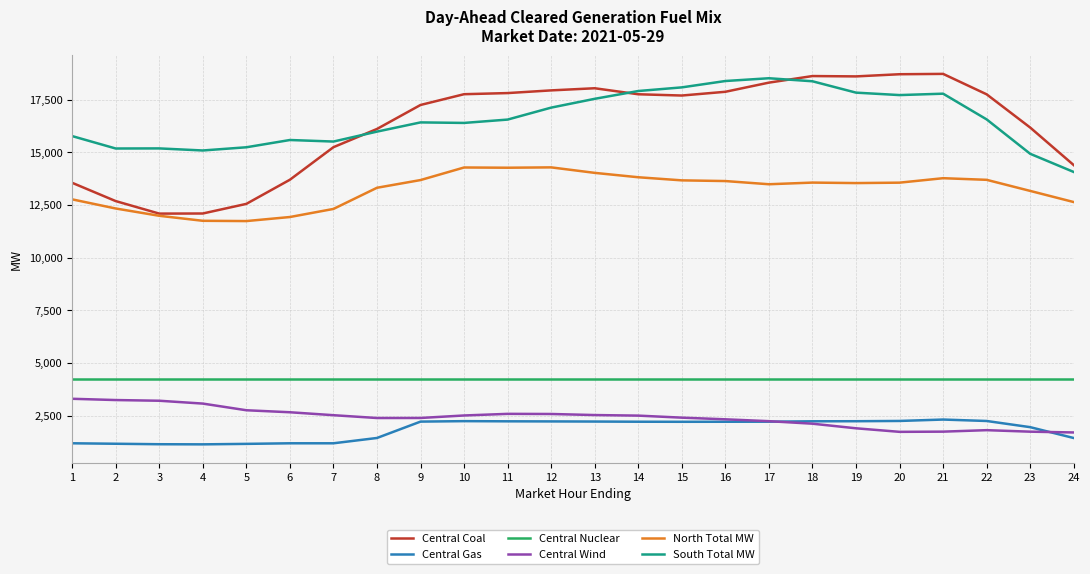

What is the total value across all series at 18?

59142.3